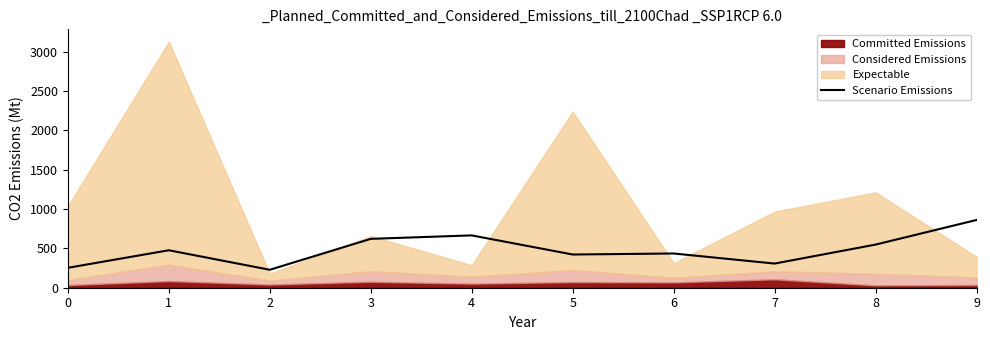

Does the chart display data point markers on the line(s)?

No